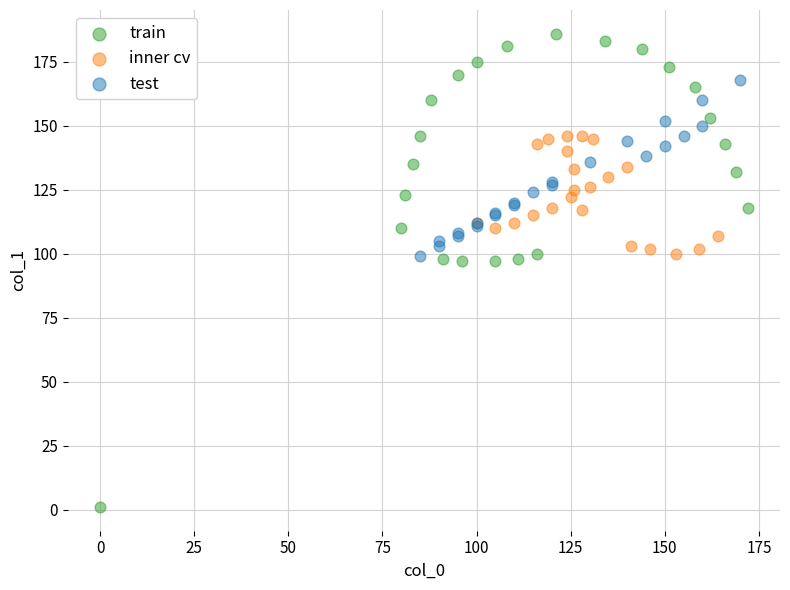

What are all the series names shown in the legend?

train, inner cv, test